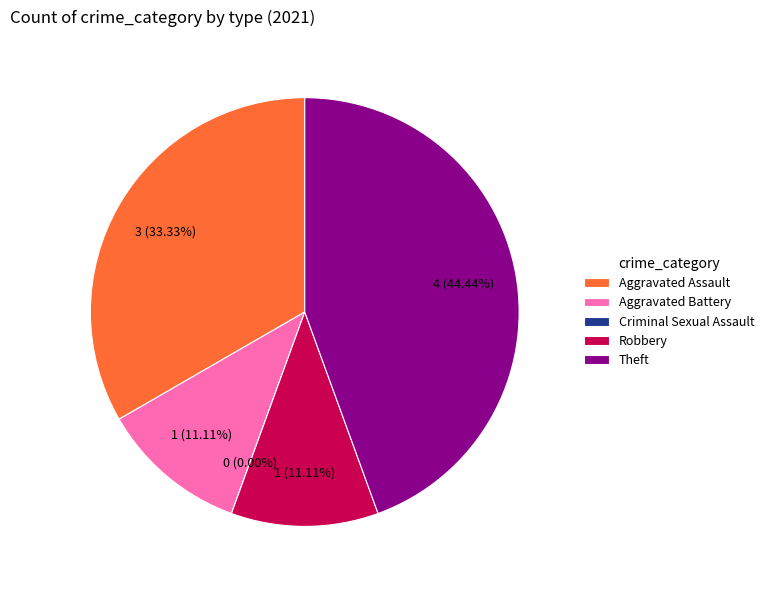

Which slice is the largest?

Theft